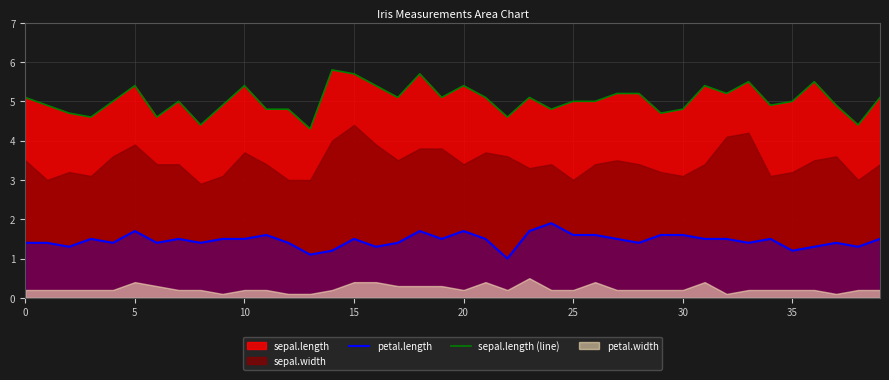

How many interior local valleys does the petal.length series have?

12